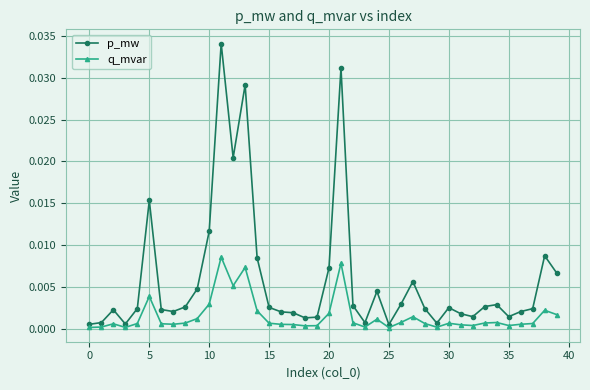

List the series in order of their overall mean, lowest first.

q_mvar, p_mw